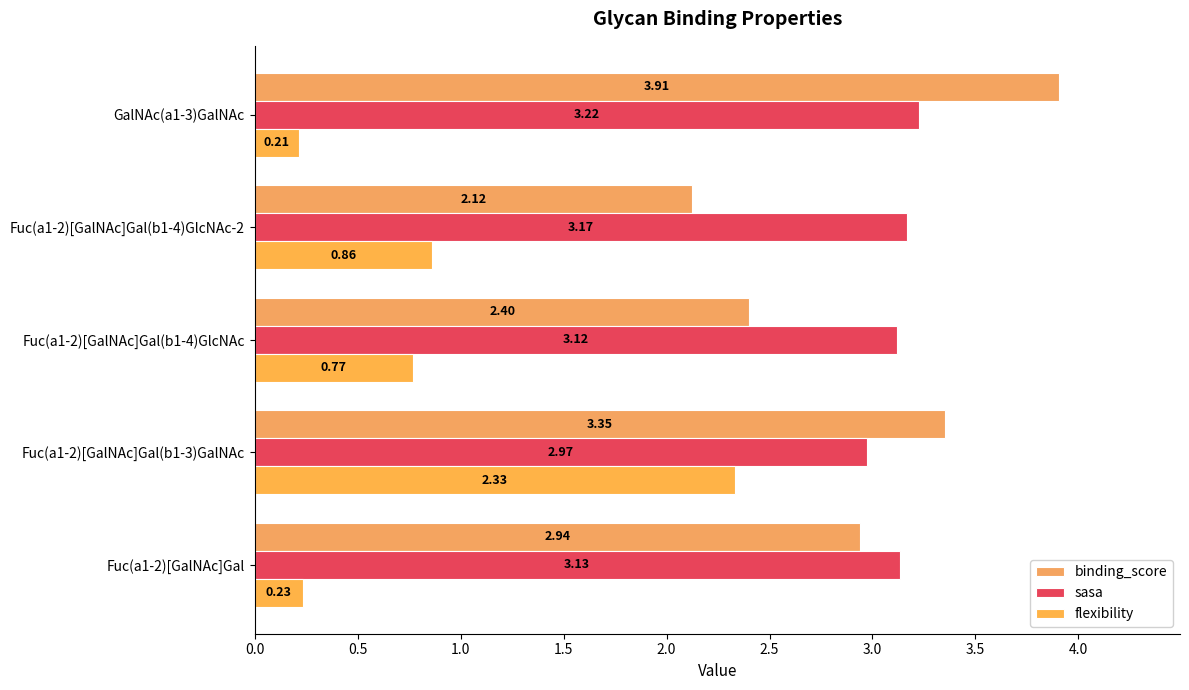

At which label does sasa reach its peak?

GalNAc(a1-3)GalNAc